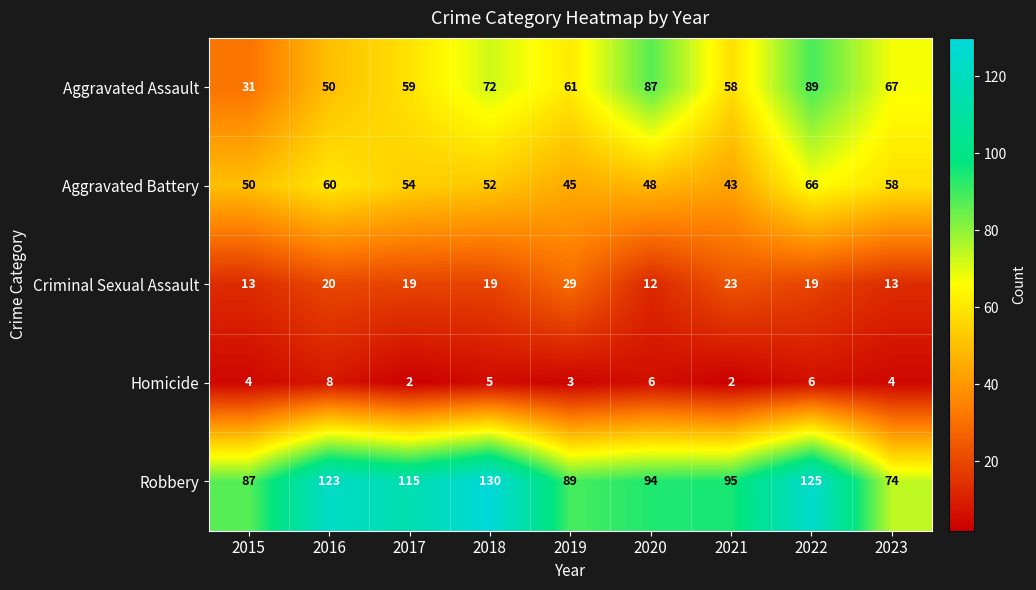

Rank the series by their maximum value, from highest to lowest.

Robbery, Aggravated Assault, Aggravated Battery, Criminal Sexual Assault, Homicide